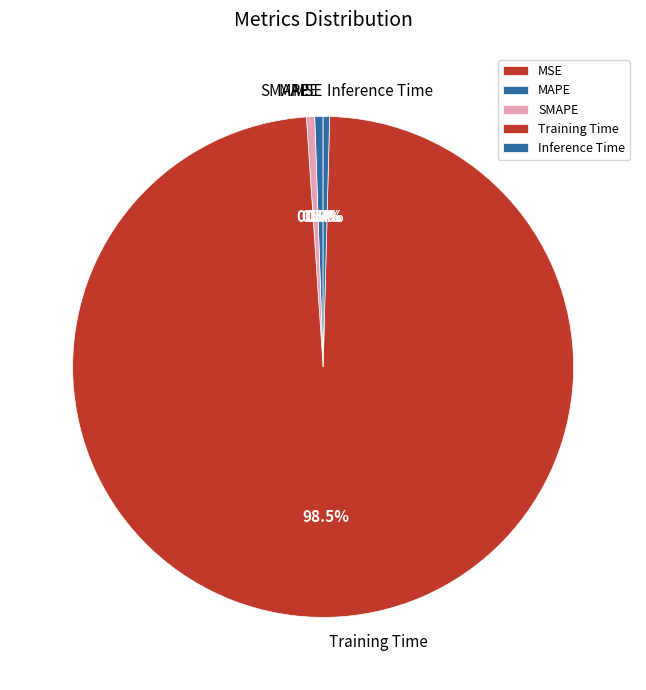

The SMAPE slice represents 1% of the pie. True or false?

True